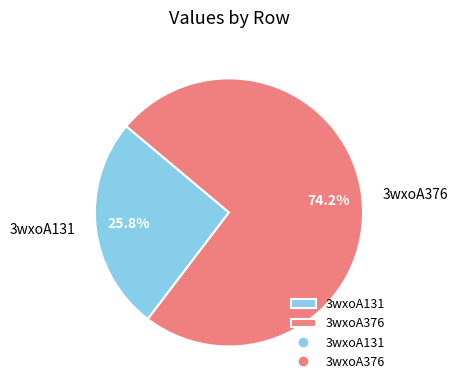

To the nearest percent, what percentage of the pie is 3wxoA131?

26%